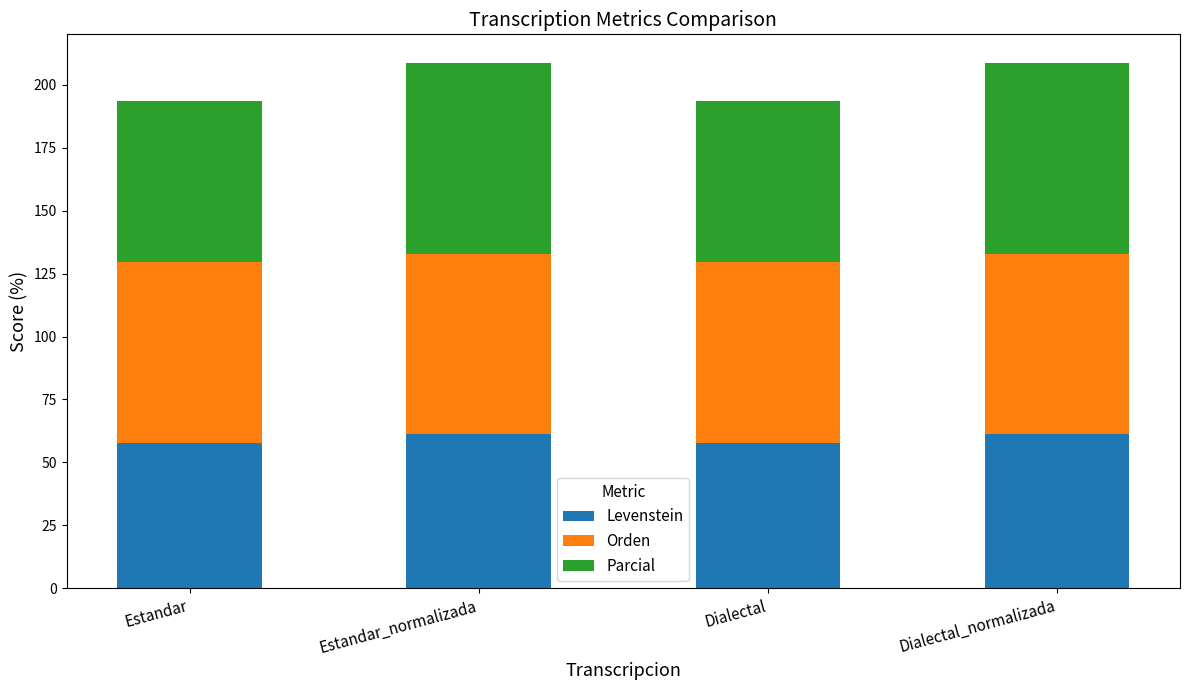

What is the maximum value for Levenstein?

61.1